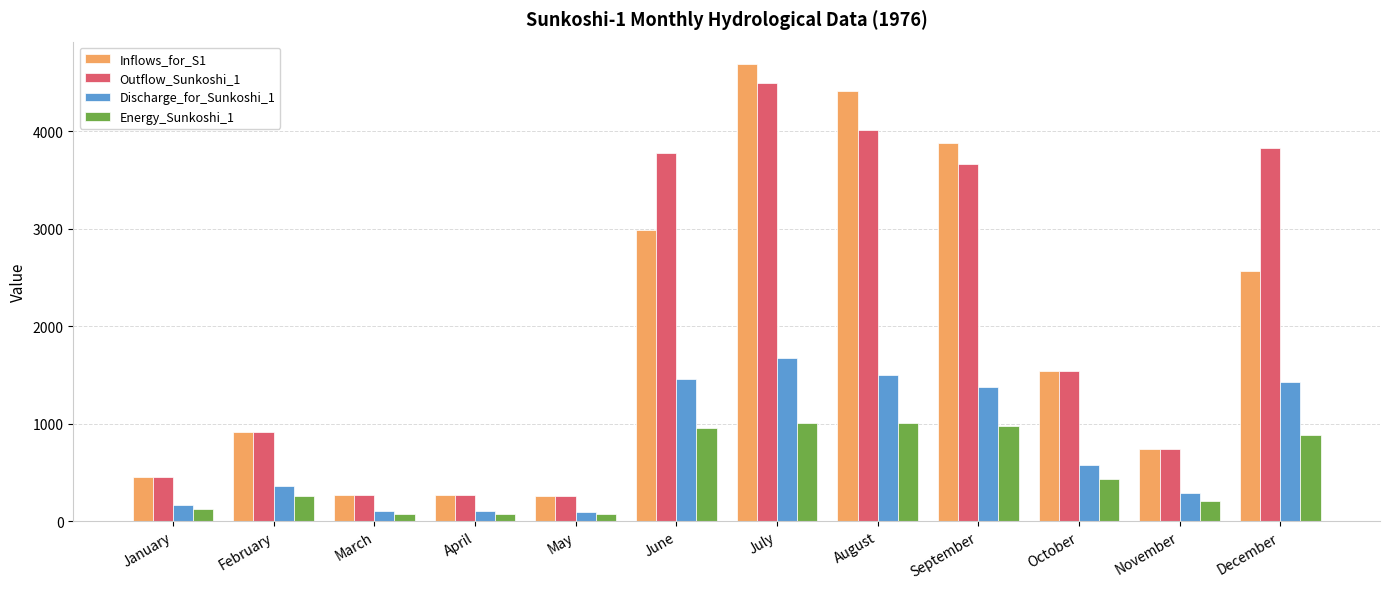

Is it true that Inflows_for_S1 equals 1635.0 at February?

False